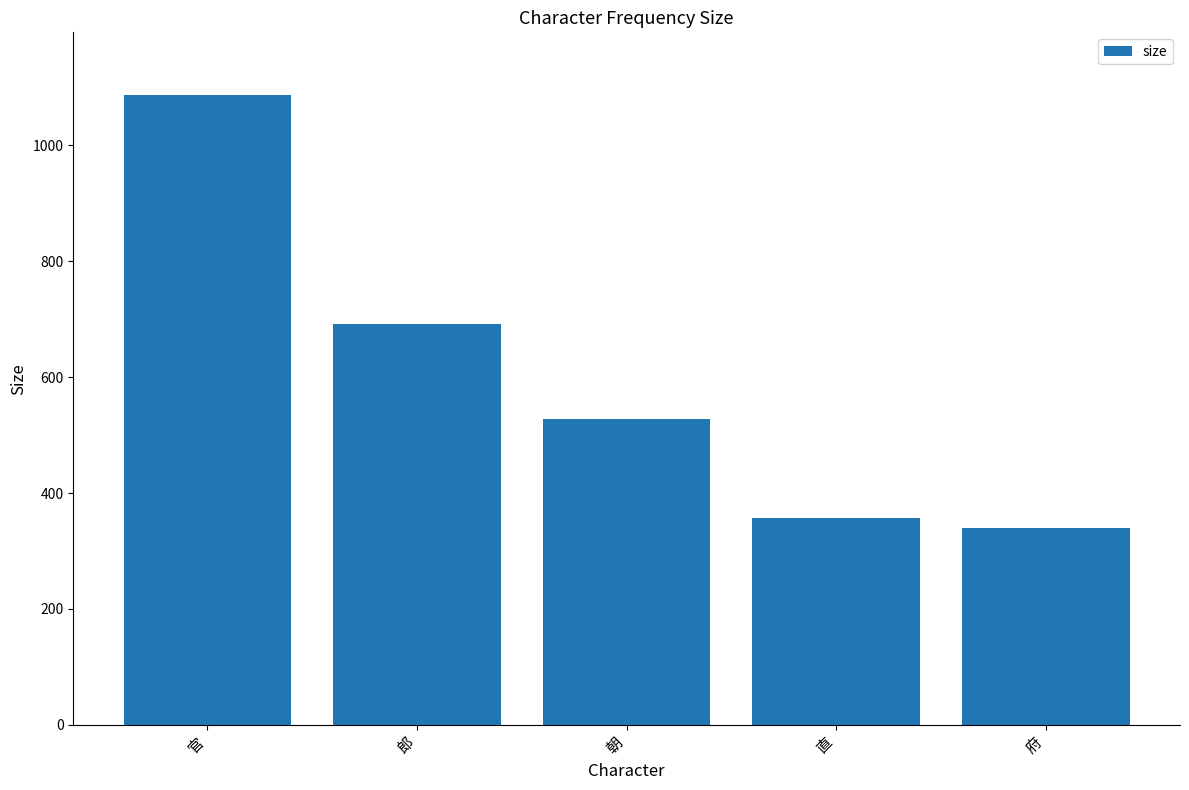

What is the average value?

600